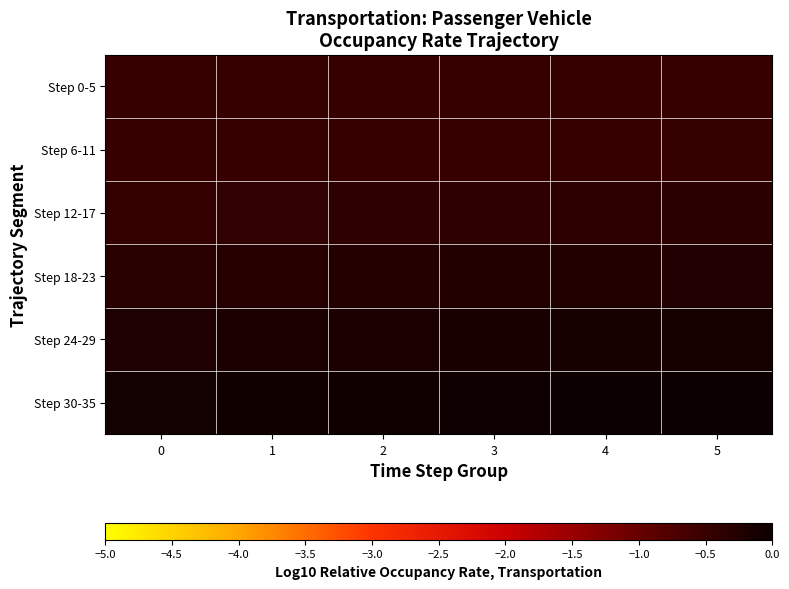

Reading left to right, list all the values displayed in this chart.

Step 0-5: 0=-0.5	1=-0.5	2=-0.5	3=-0.5	4=-0.5	5=-0.5
Step 6-11: 0=-0.5	1=-0.5	2=-0.5	3=-0.5	4=-0.5	5=-0.5
Step 12-17: 0=-0.4	1=-0.4	2=-0.4	3=-0.4	4=-0.4	5=-0.3
Step 18-23: 0=-0.3	1=-0.3	2=-0.3	3=-0.3	4=-0.2	5=-0.2
Step 24-29: 0=-0.2	1=-0.2	2=-0.2	3=-0.1	4=-0.1	5=-0.1
Step 30-35: 0=-0.1	1=-0.1	2=-0.1	3=-0.0	4=-0.0	5=0.0